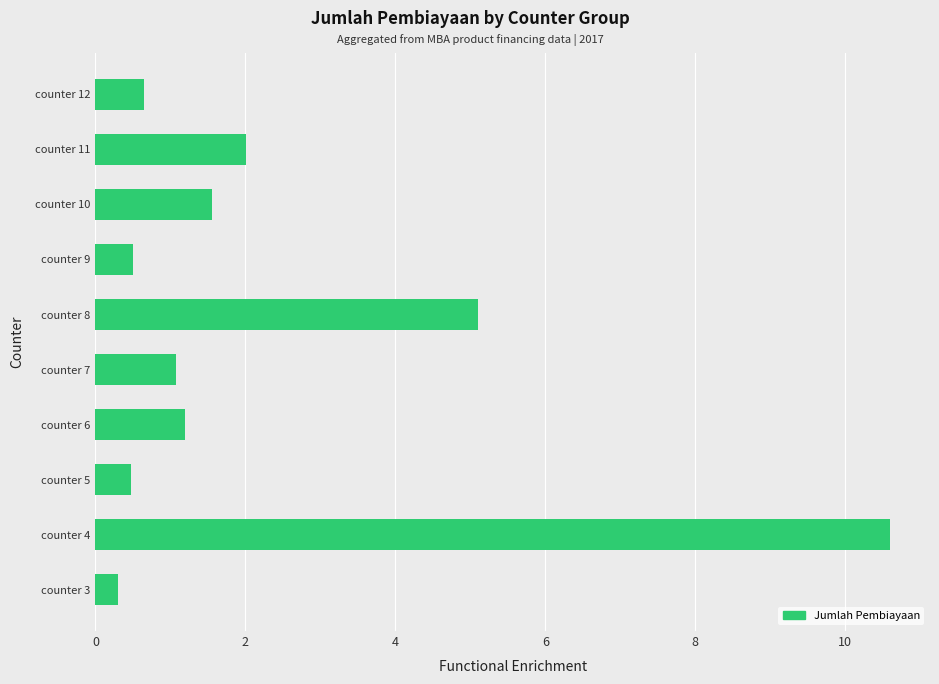

Reading bottom to top, extract all data points from this chart.

counter 3=0.3	counter 4=10.6	counter 5=0.5	counter 6=1.2	counter 7=1.1	counter 8=5.1	counter 9=0.5	counter 10=1.6	counter 11=2.0	counter 12=0.7